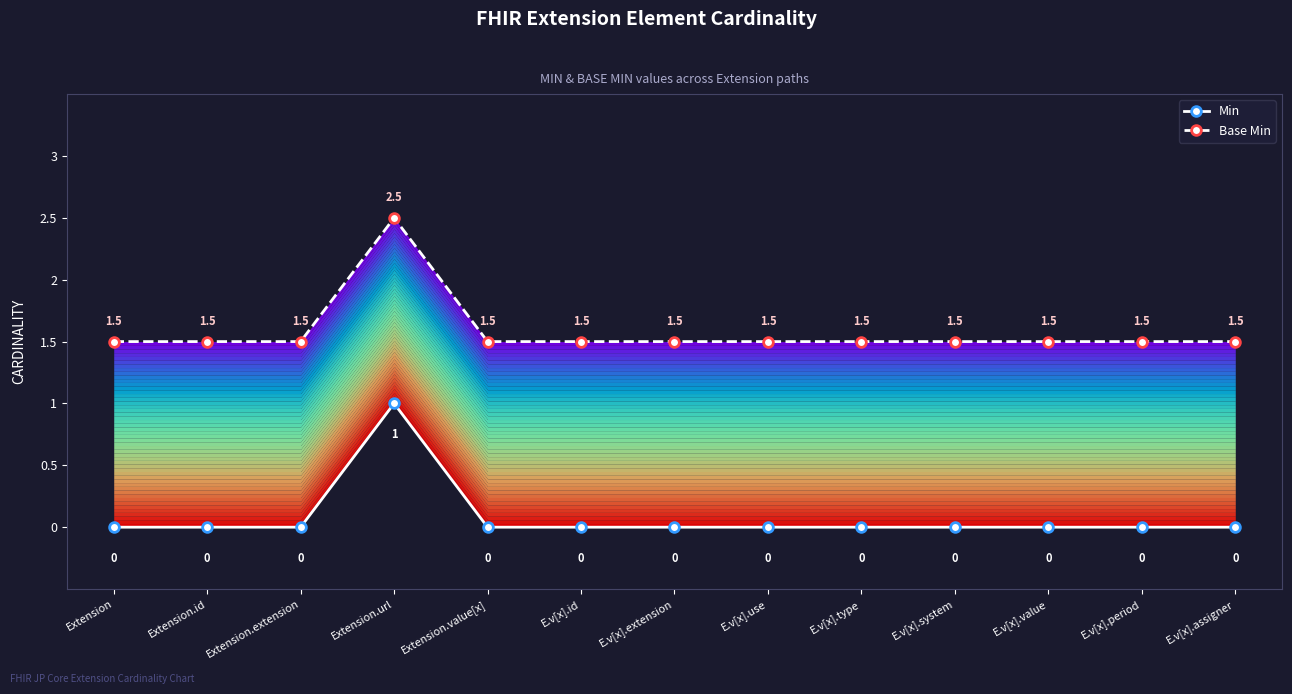

Which series has the largest total across all categories?

Base Min